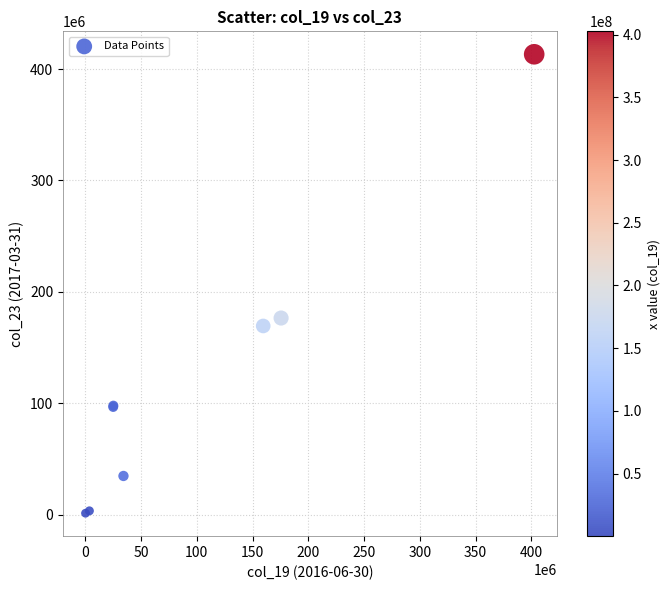

What Y value in the scatter plot is closest to 207245000?

176466000